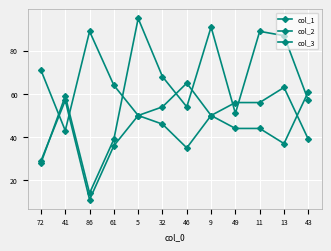

Count the number of categories in the chart.

12